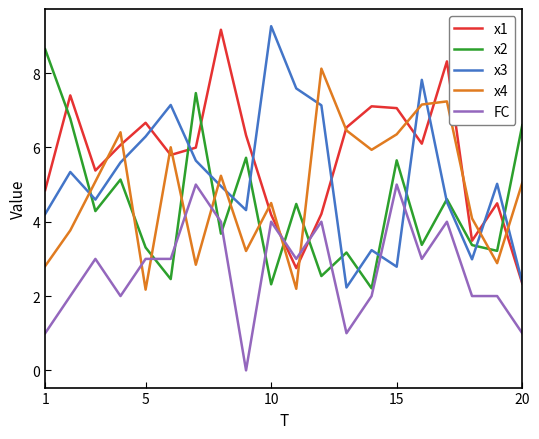

Which series has the largest total across all categories?

x1